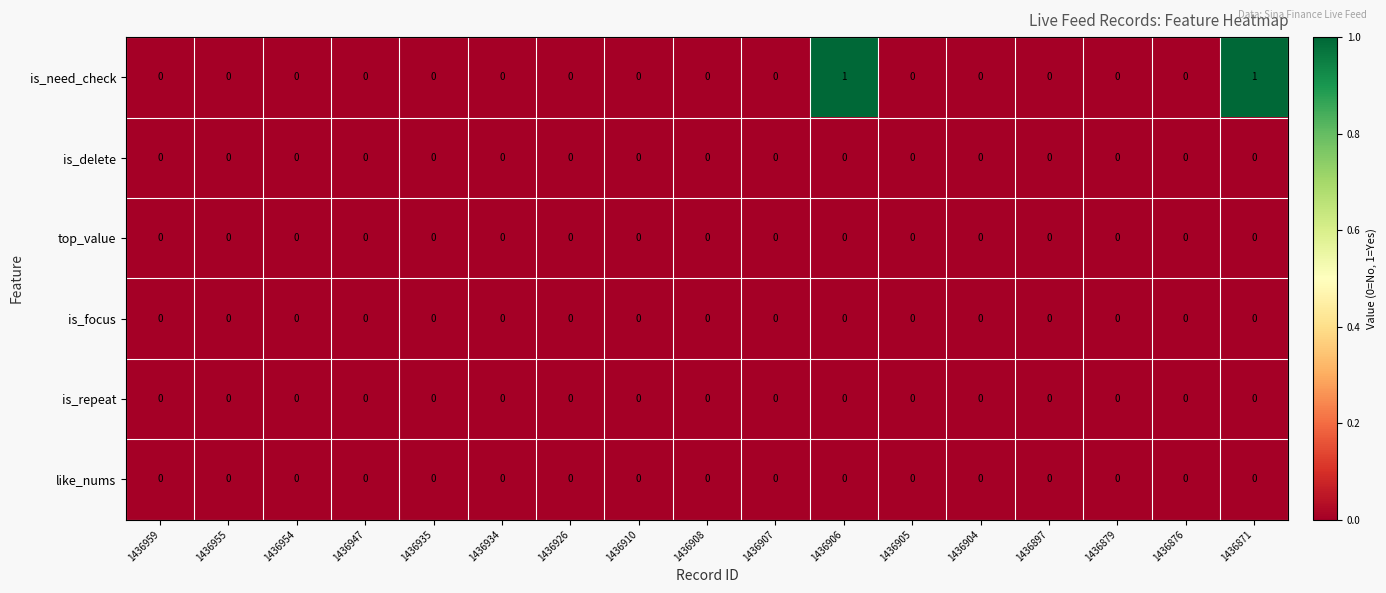

How many categories are shown in the chart?

17